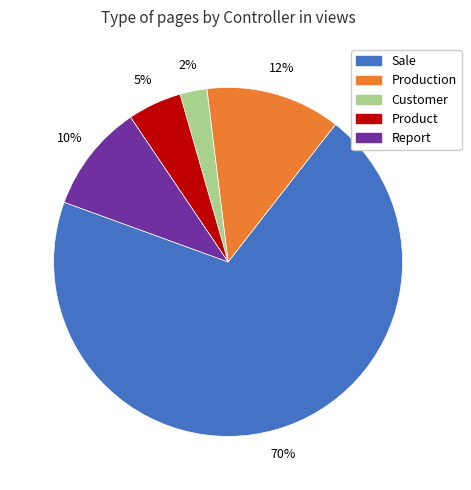

What percentage is the Report slice, to the nearest percent?

10%